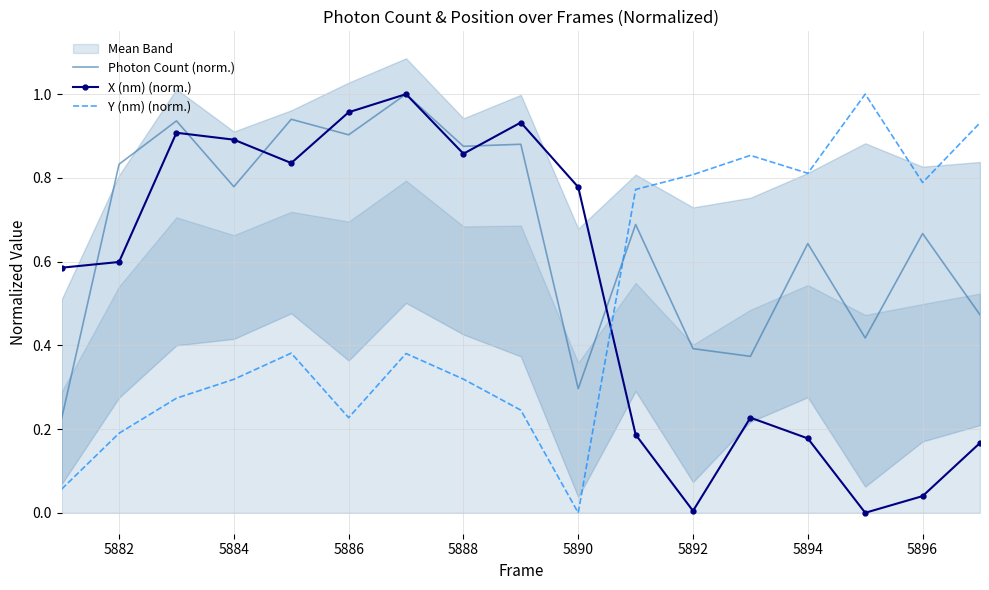

Which series has the widest spread of values?

X (nm) (norm.)